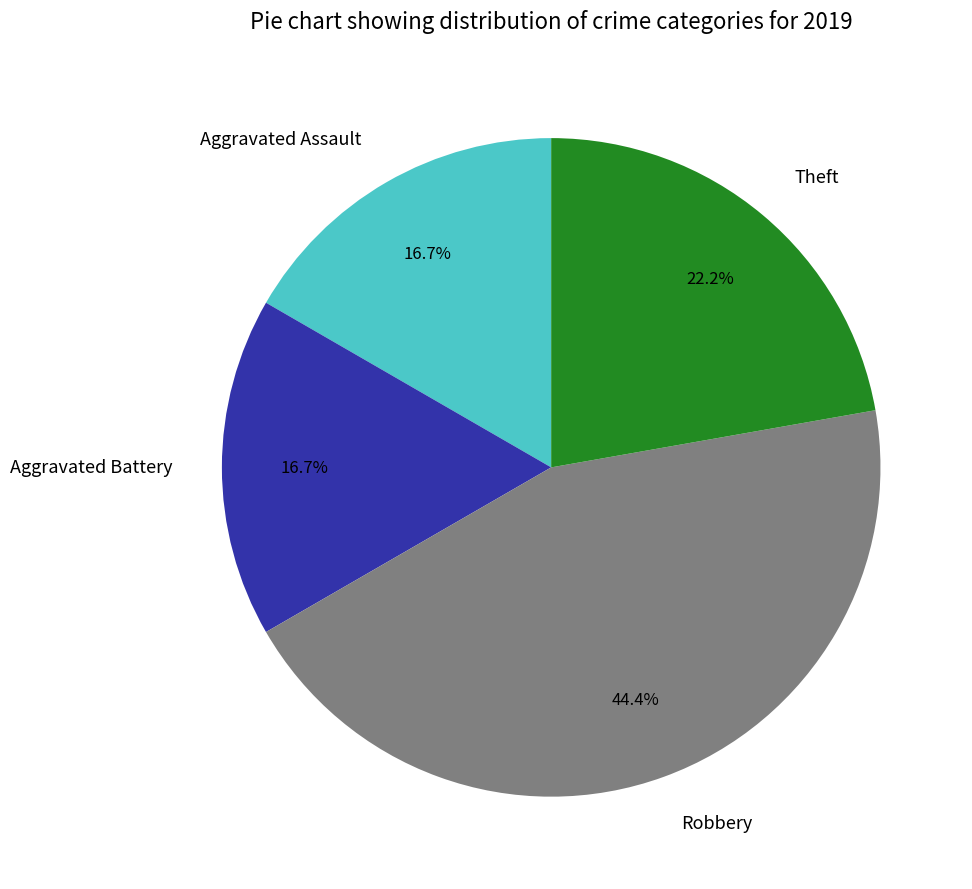

Is the sum of Aggravated Battery and Robbery greater than half?

Yes